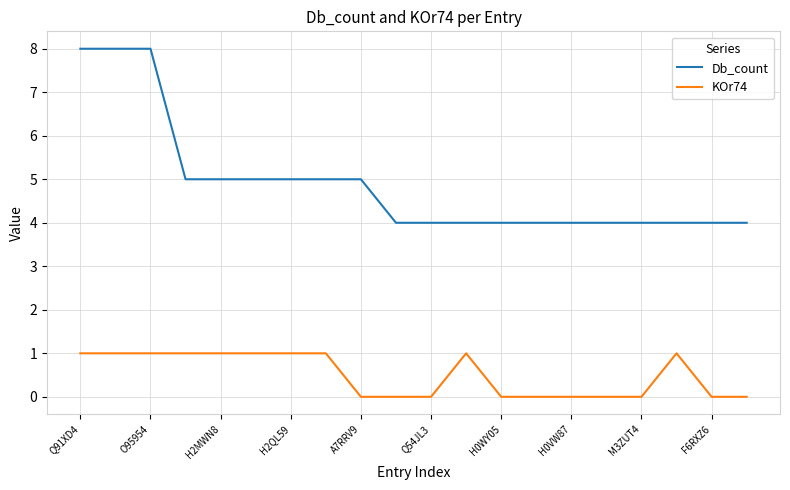

How many categories are shown in the chart?

20